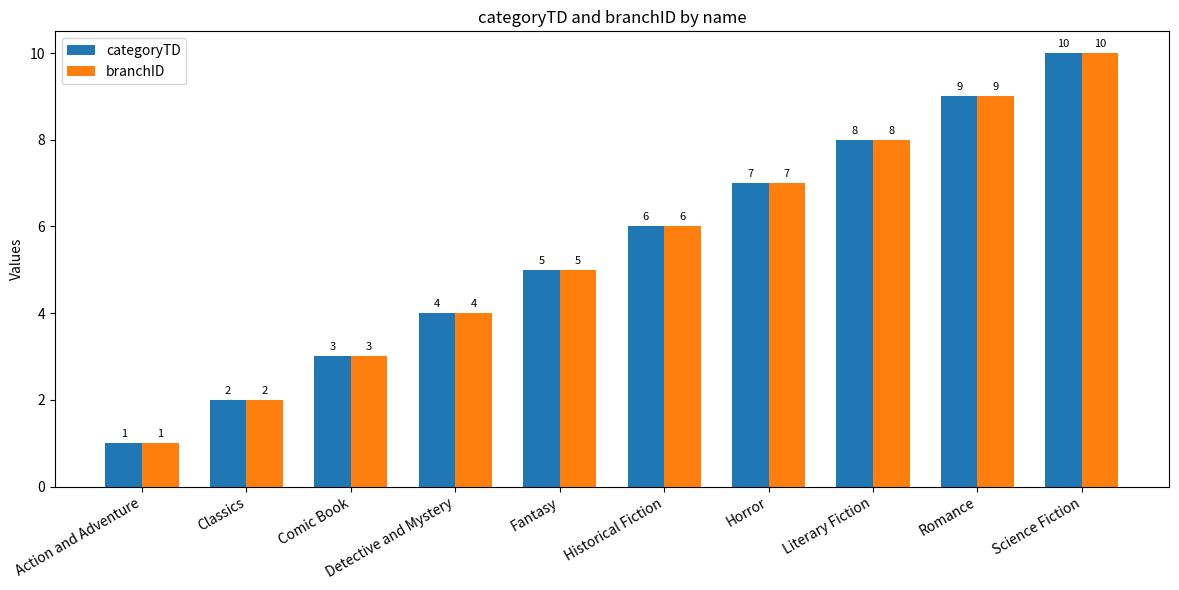

Reading right to left, list all the values displayed in this chart.

categoryTD: 10	9	8	7	6	5	4	3	2	1
branchID: 10	9	8	7	6	5	4	3	2	1